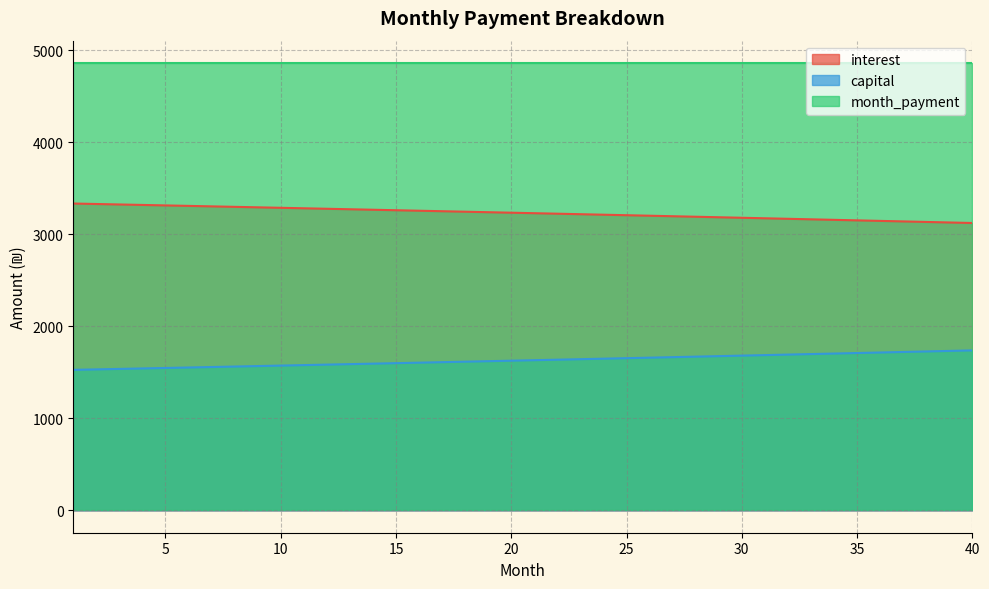

What is the difference between the maximum and minimum values in the interest series?

211.5